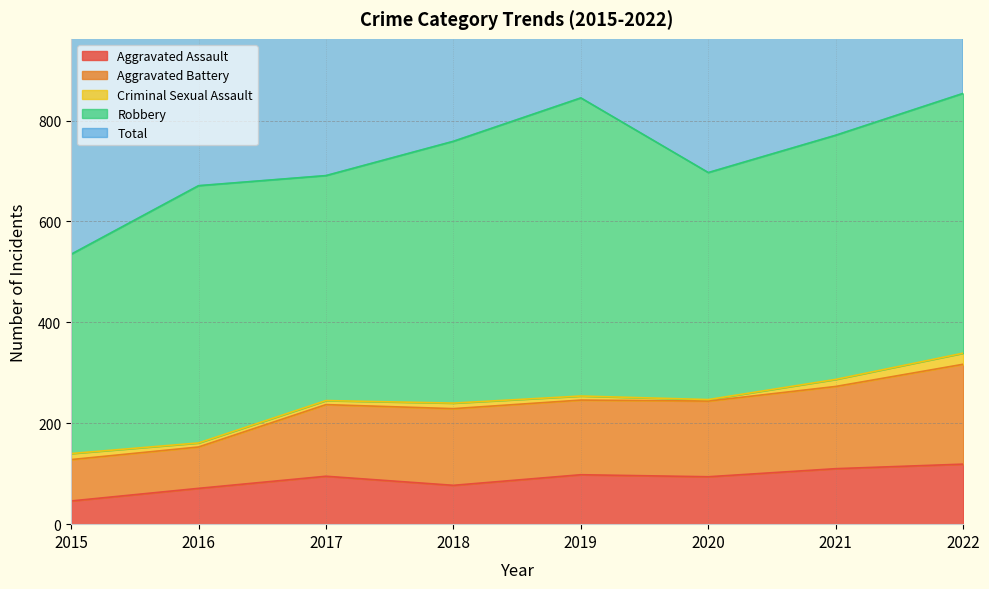

Which category has the lowest value in the Aggravated Assault series?

2015